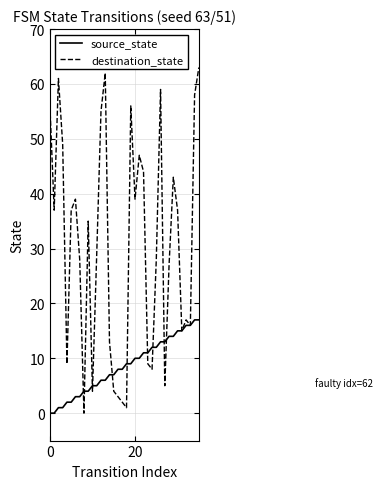

Rank the series by their maximum value, from lowest to highest.

source_state, destination_state